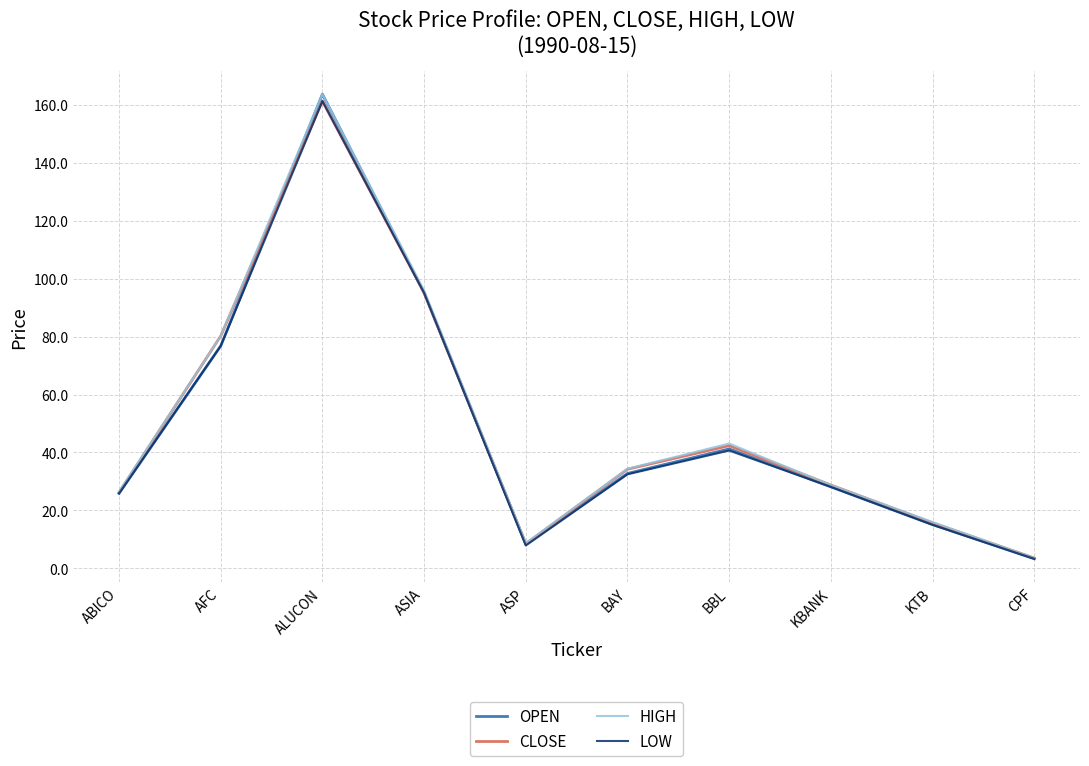

What position from the right is ABICO?

10